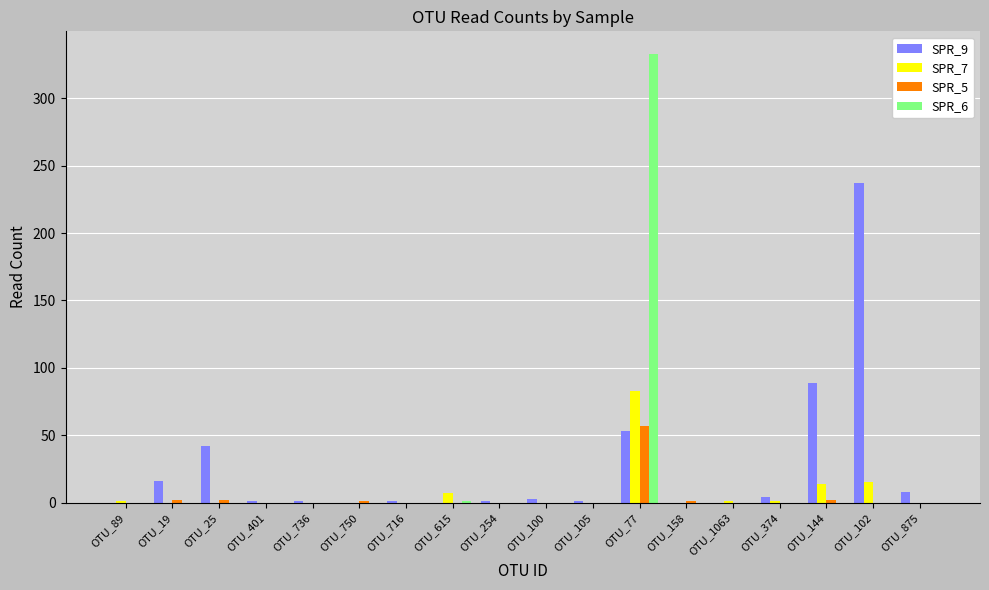

True or false: SPR_5 has a value of 0 at OTU_875.

True